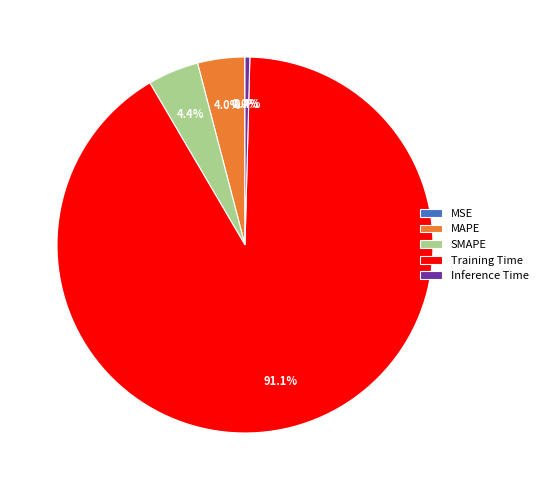

Is the sum of SMAPE and MAPE greater than half?

No